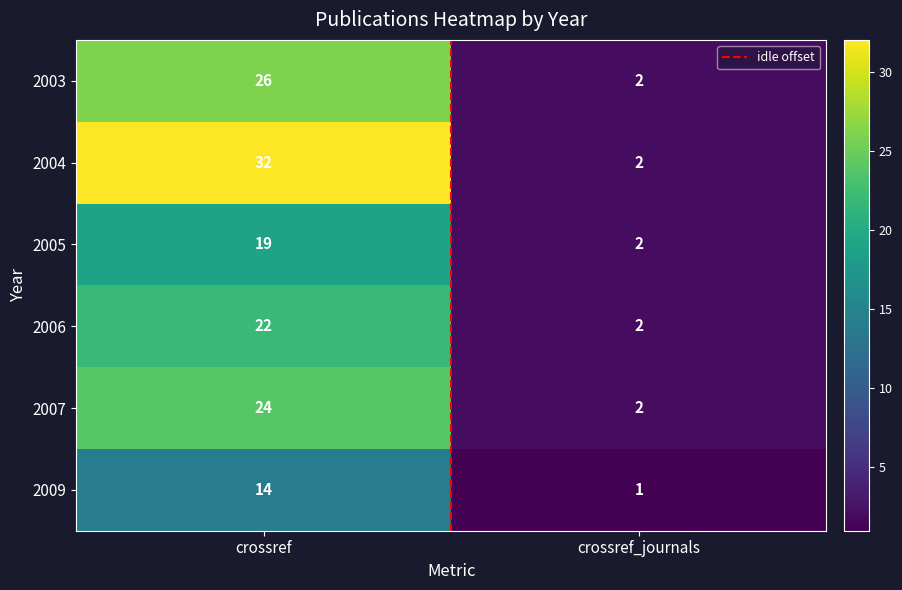

Rank the series at crossref from lowest to highest value.

2009, 2005, 2006, 2007, 2003, 2004